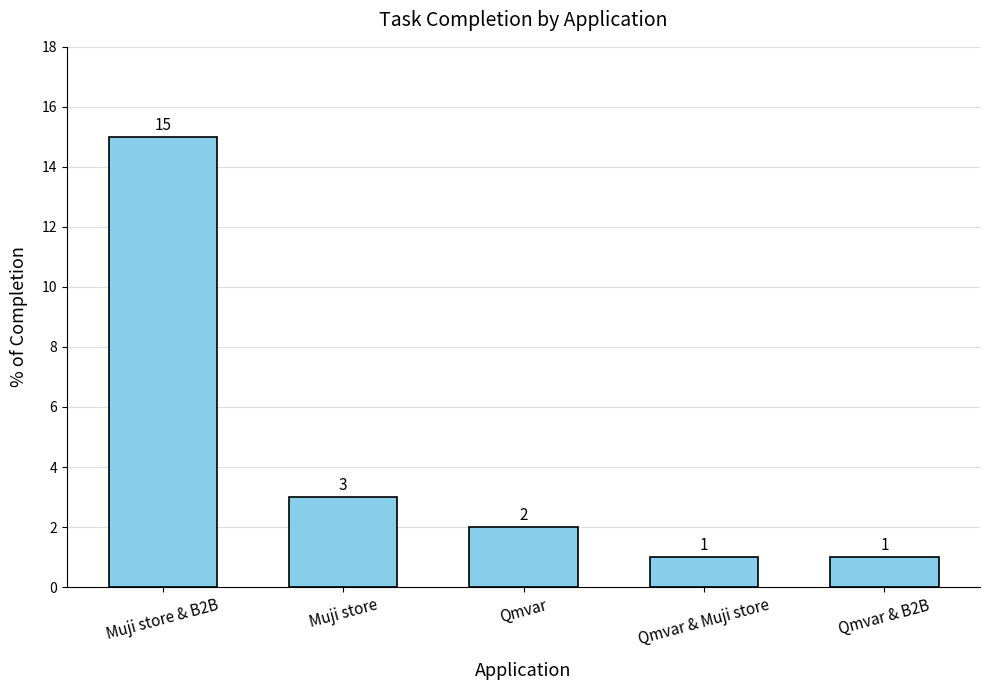

Reading left to right, list all the values displayed in this chart.

Muji store & B2B=15	Muji store=3	Qmvar=2	Qmvar & Muji store=1	Qmvar & B2B=1